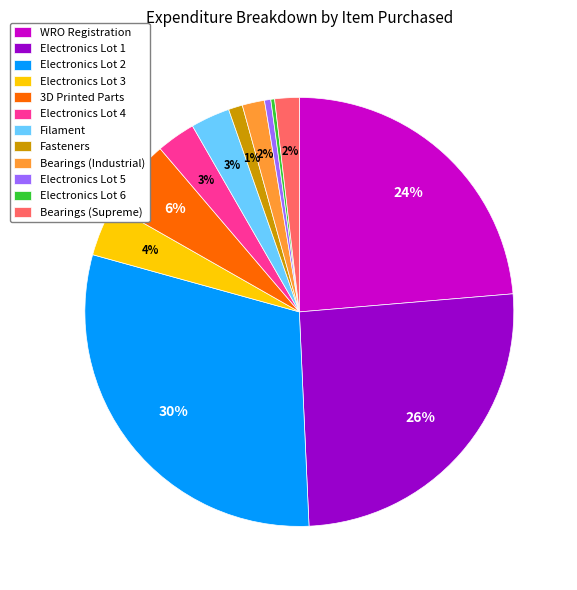

Which has a higher value, Fasteners or WRO Registration?

WRO Registration